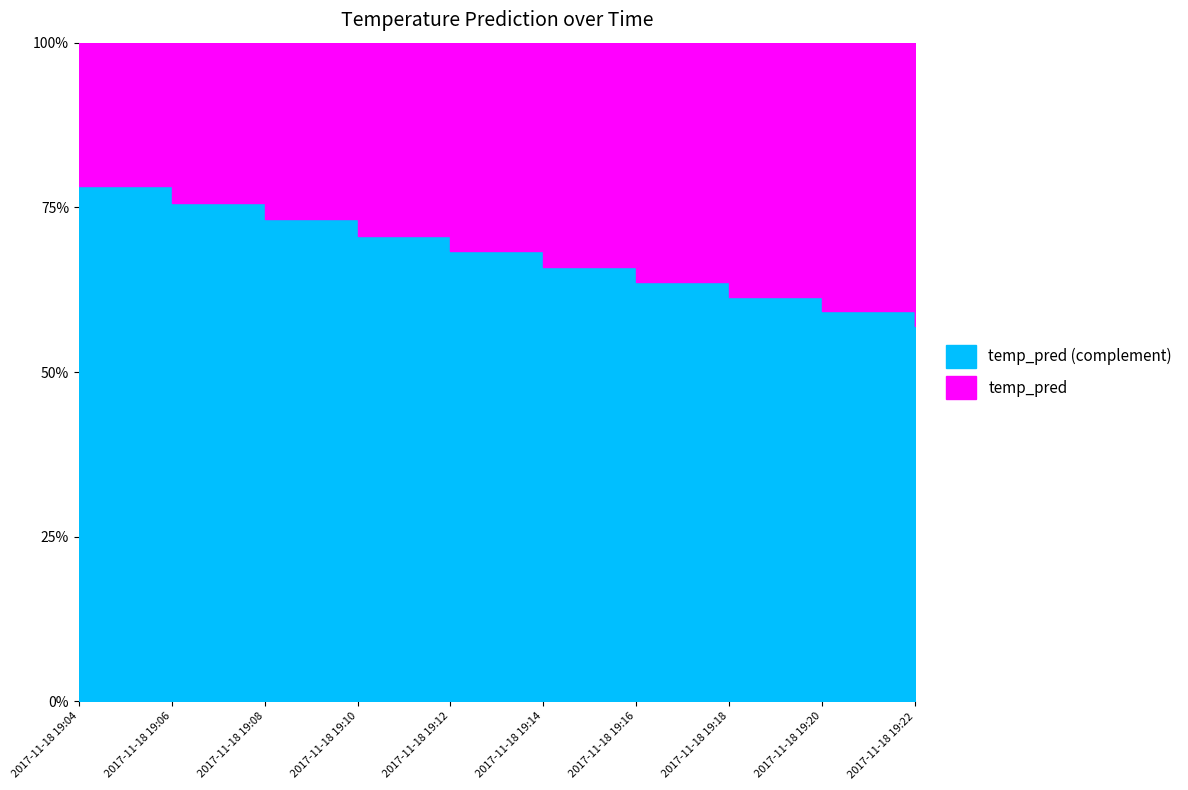

True or false: the data shows 0.3 at 2017-11-18 19:10.

True